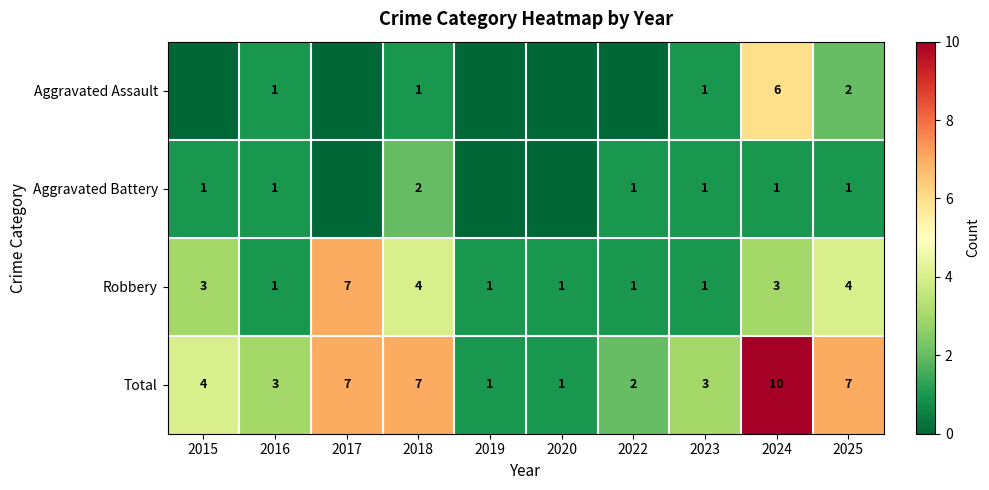

Is it true that Aggravated Battery equals 0 at 2016?

False